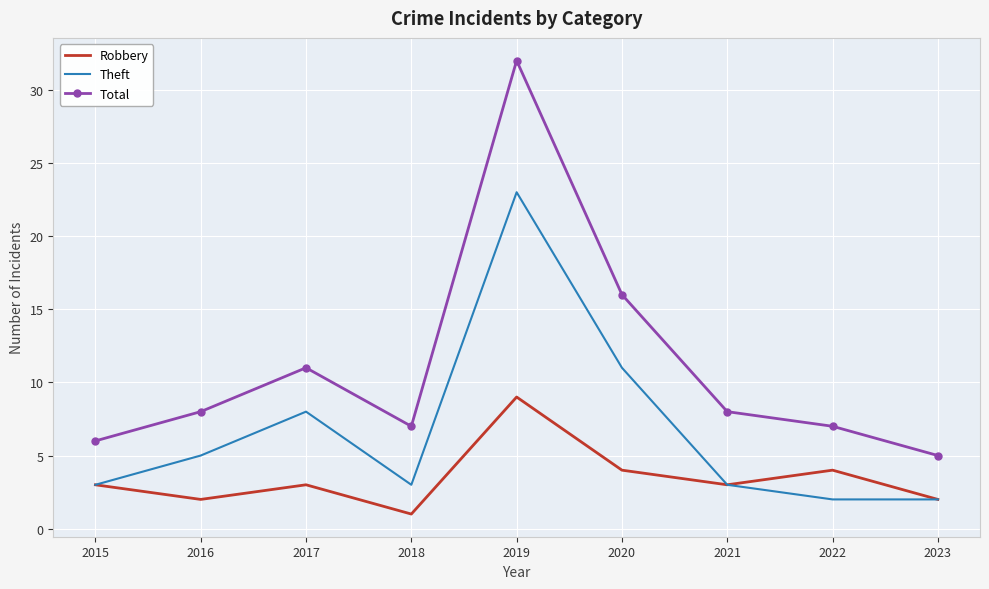

The Theft series shows 2 at 2022. True or false?

True